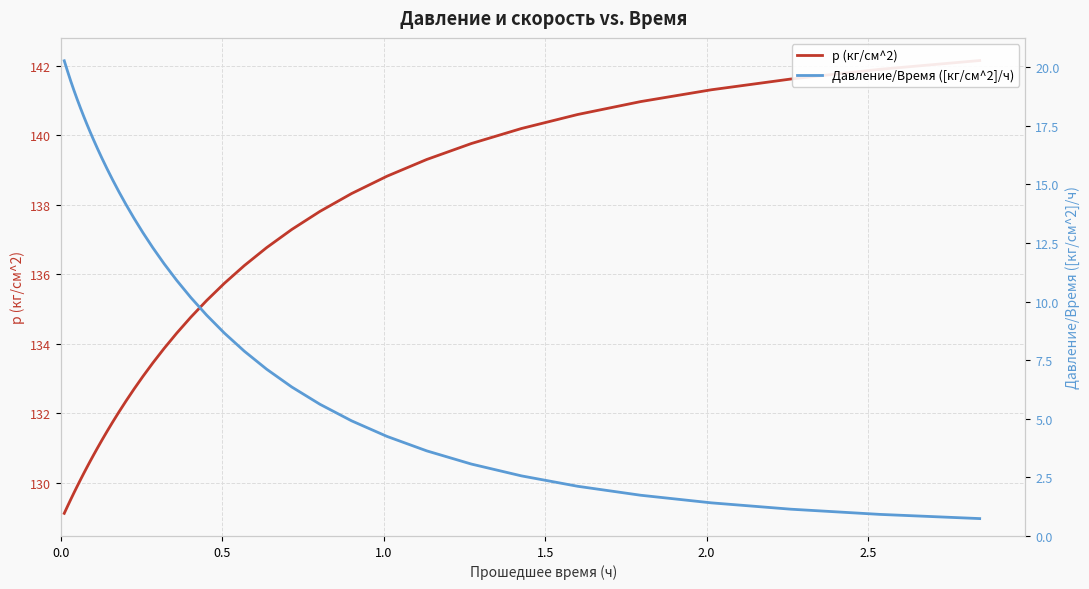

At how many categories does at least one series exceed 106?

39